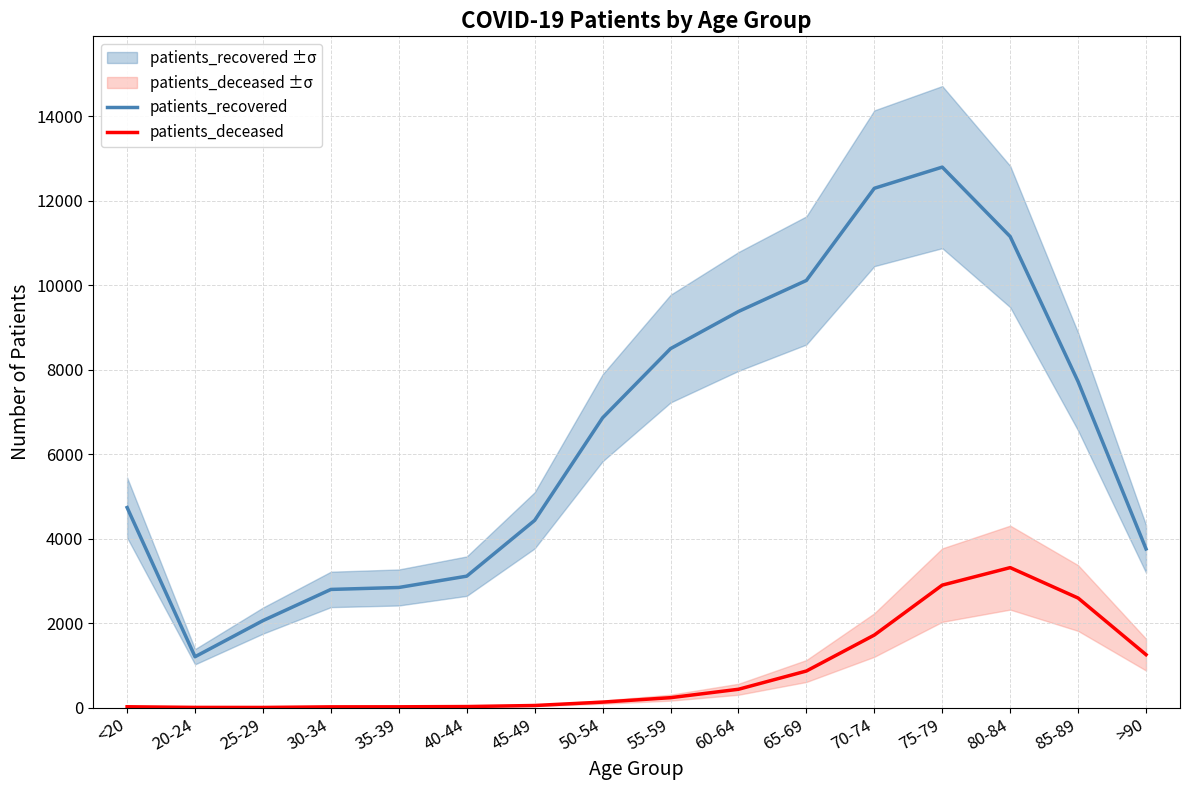

Where is the first local maximum for patients_recovered?

75-79